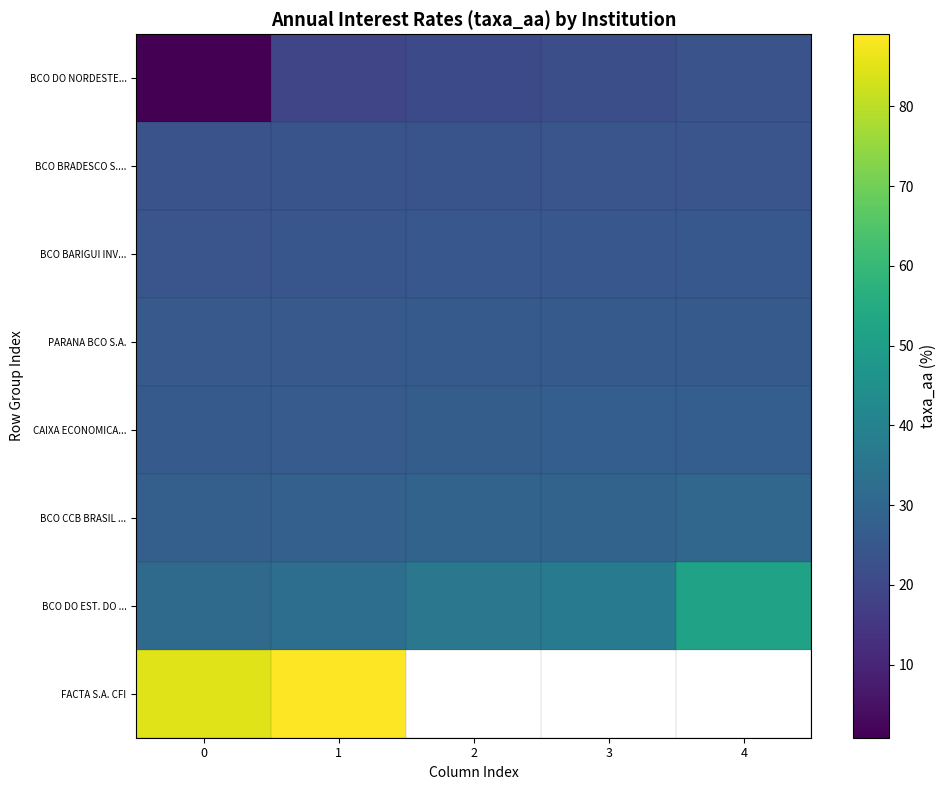

Count the PARANA BCO S.A. values in the range 25 to 26.

5